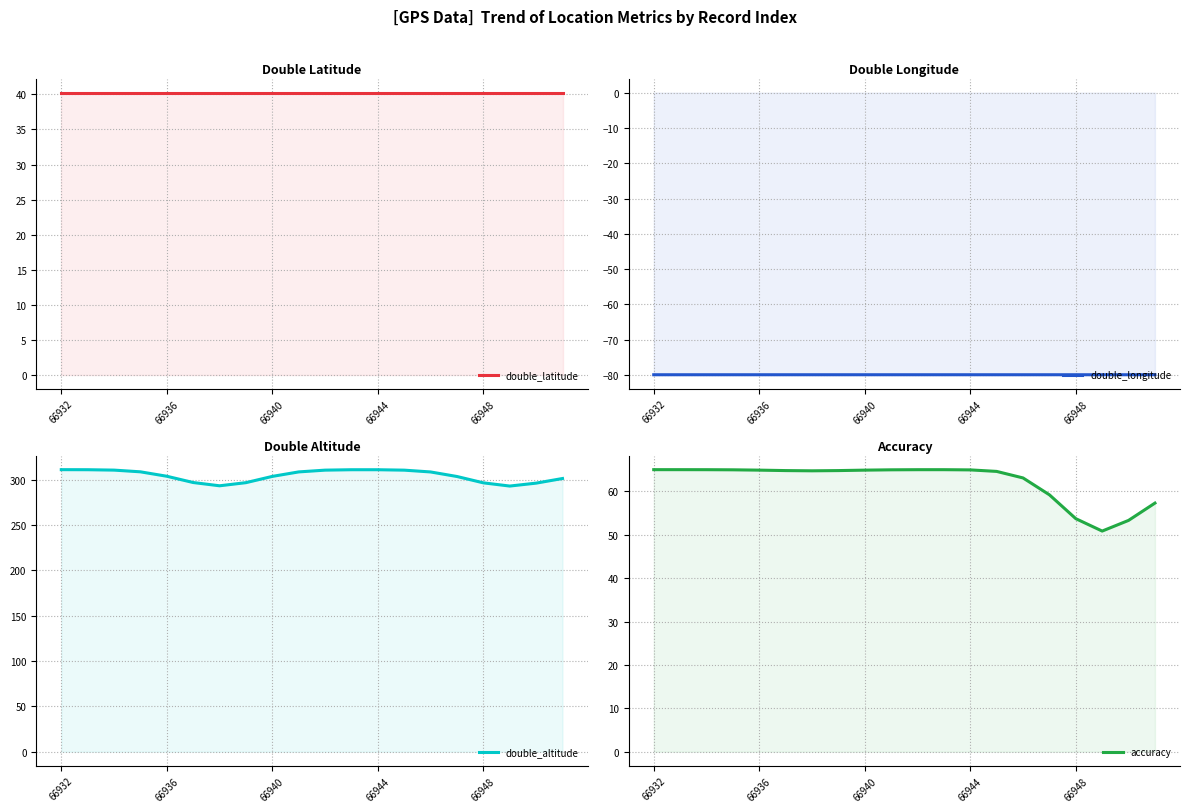

What is the lowest value of the double_longitude series?

-79.9